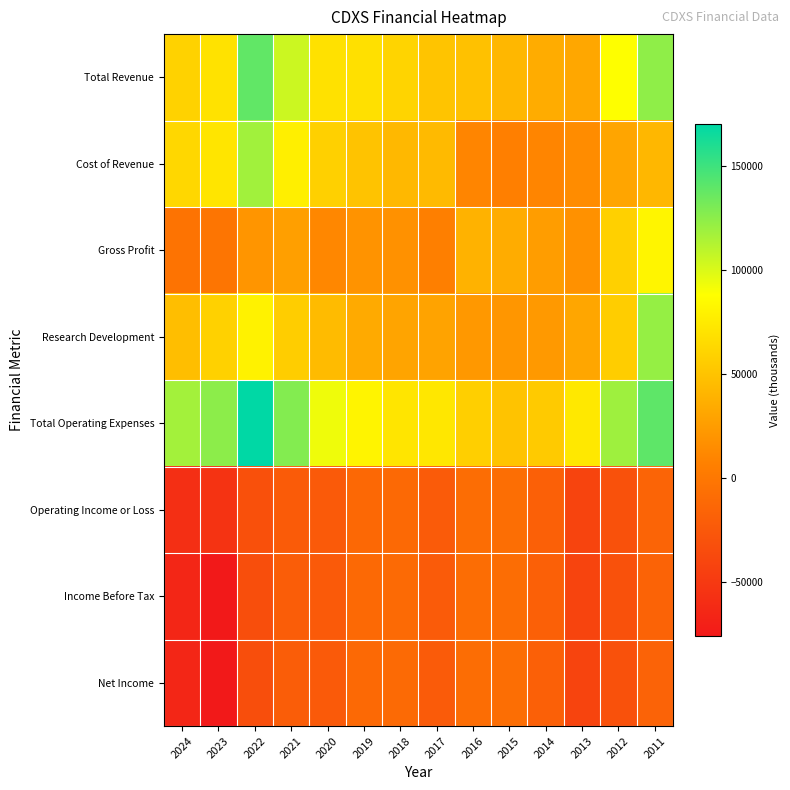

List the series in order of their peak value, highest first.

Total Operating Expenses, Total Revenue, Research Development, Cost of Revenue, Gross Profit, Net Income, Operating Income or Loss, Income Before Tax